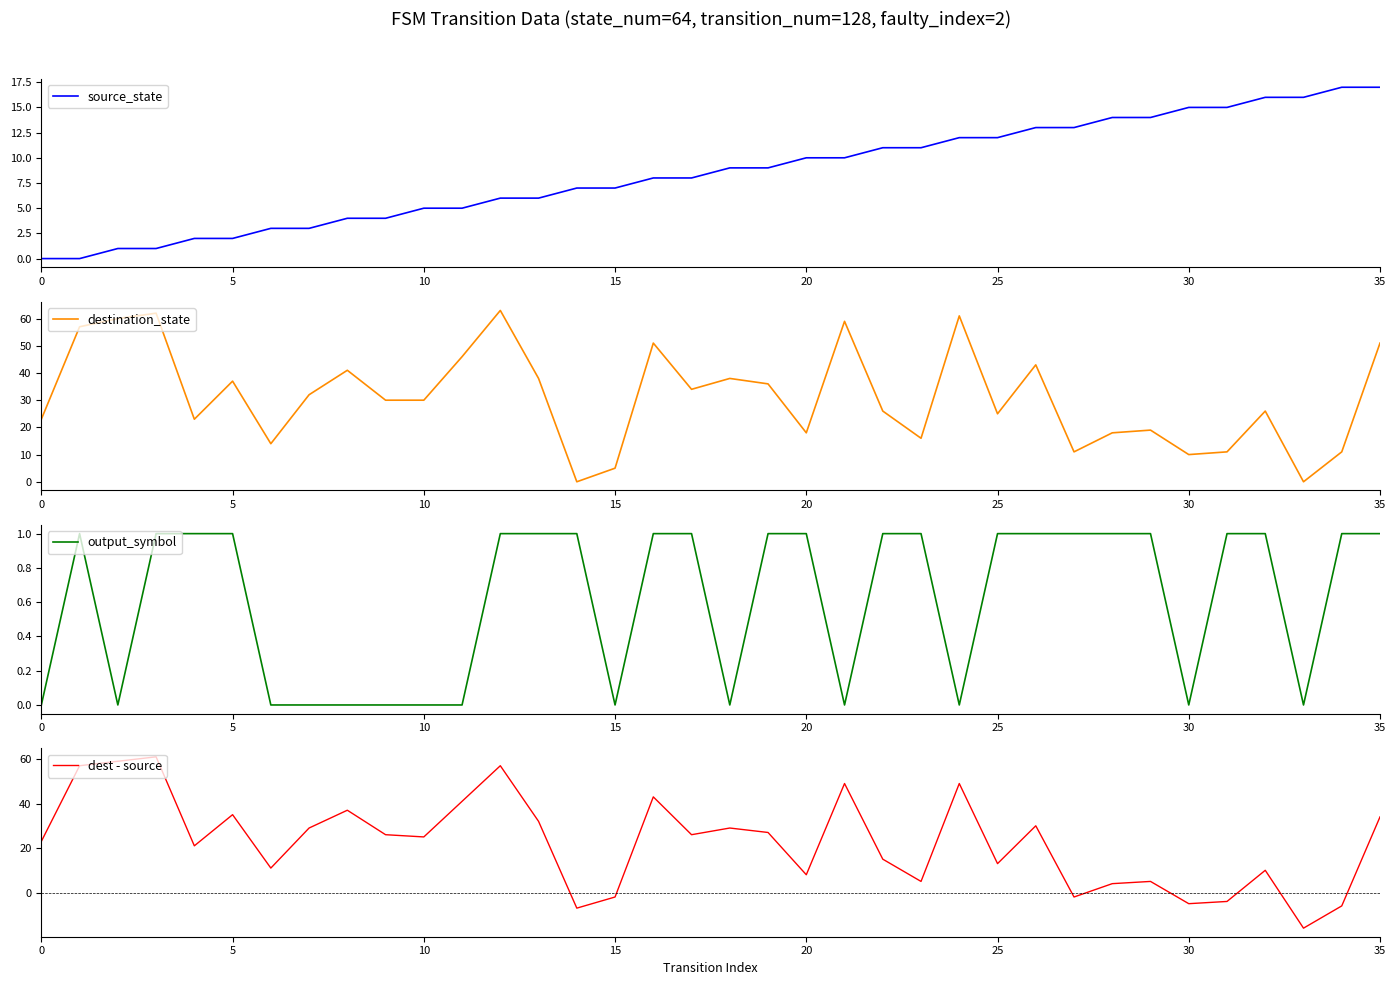

The value of destination_state at 9 is 17. True or false?

False